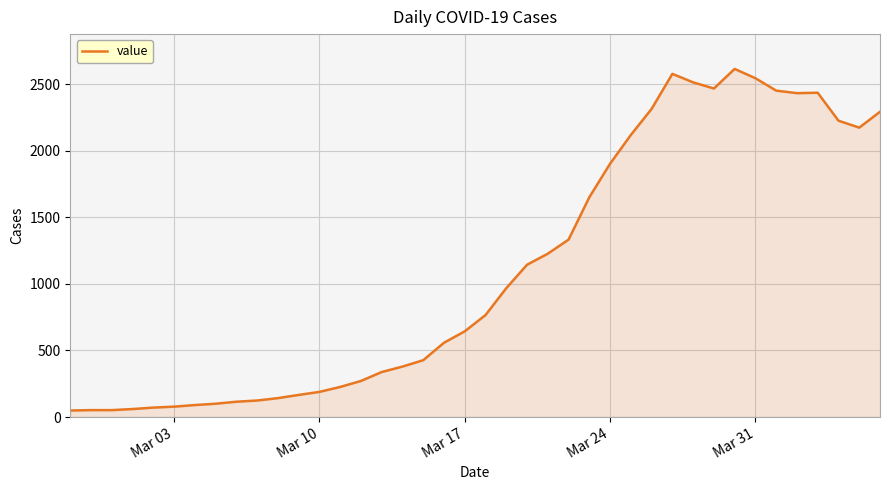

What is the greatest value displayed?

2615